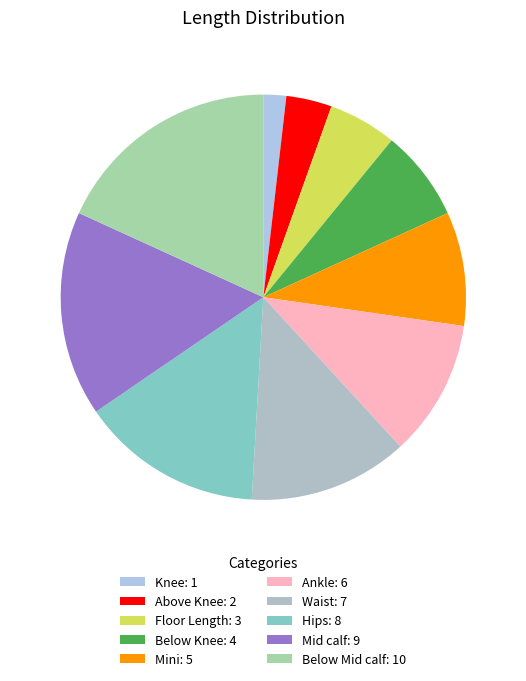

To the nearest percent, what is the combined percentage of Knee and Floor Length?

7%